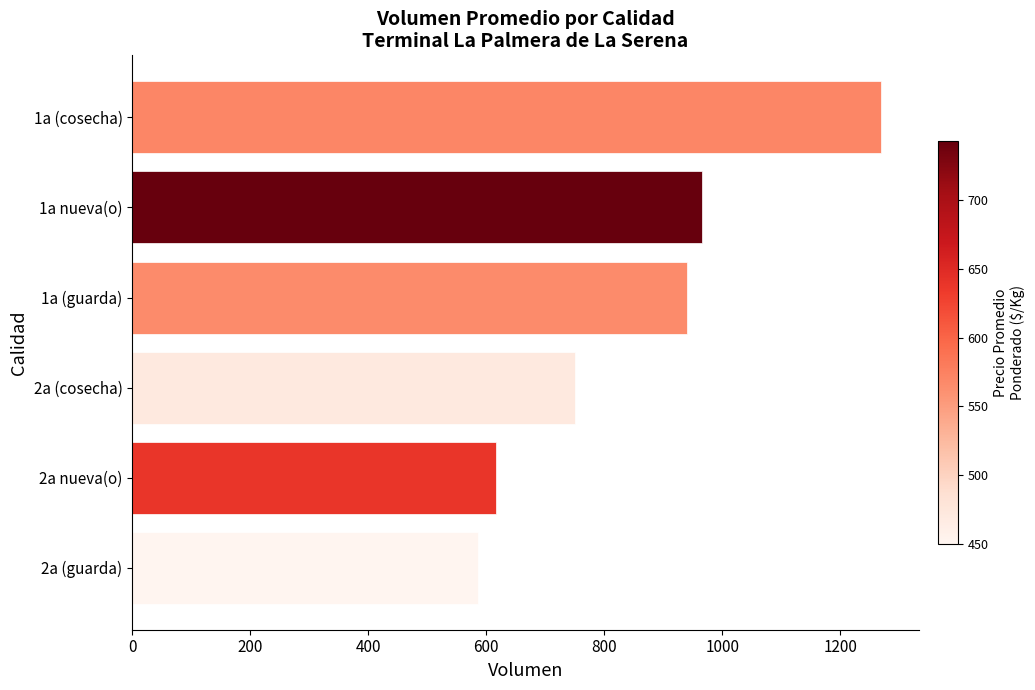

List the labels in order of value, largest first.

1a (cosecha), 1a nueva(o), 1a (guarda), 2a (cosecha), 2a nueva(o), 2a (guarda)